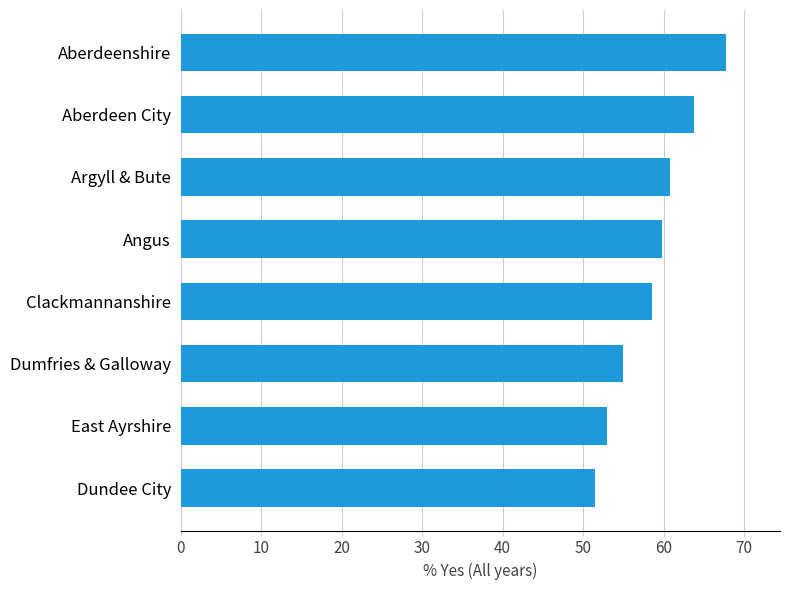

The value at Aberdeenshire is 104.1. True or false?

False